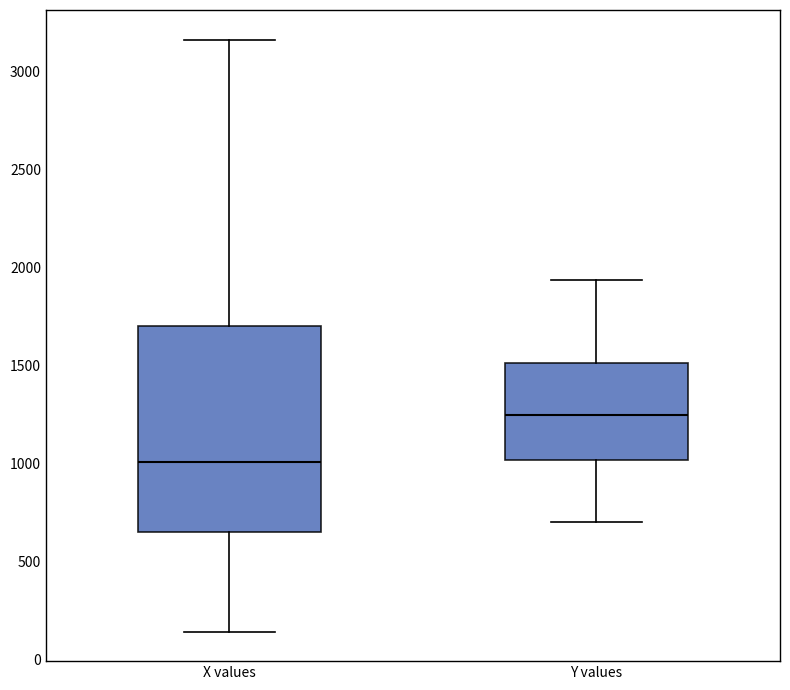

Reading left to right, read every box against the y-axis: the position of its median line, the range the box covers, and the ends of its whiskers. The values are not printed on the chart, so give them approximately, as read against the axis.

X values: median 1000, box 650 to 1700, whiskers 150 to 3150
Y values: median 1250, box 1000 to 1500, whiskers 700 to 1950